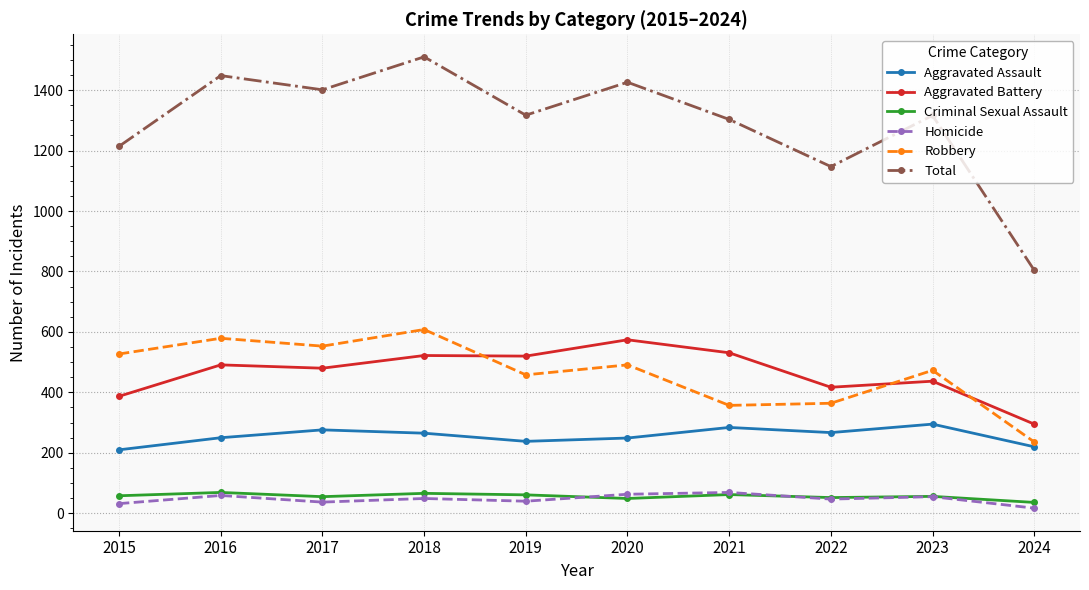

How many data points does each series have?

10